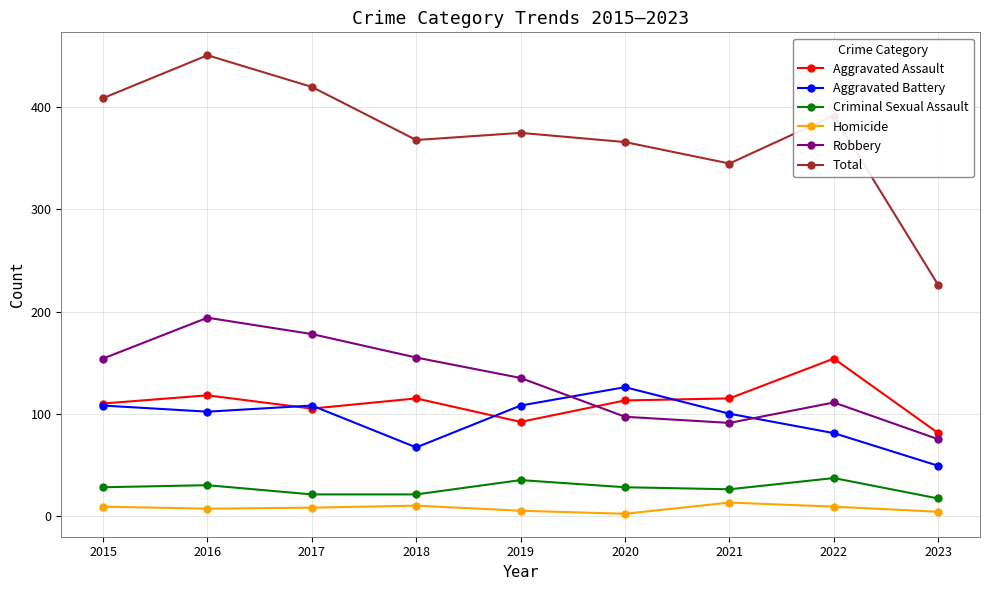

Count the number of data series in this chart.

6